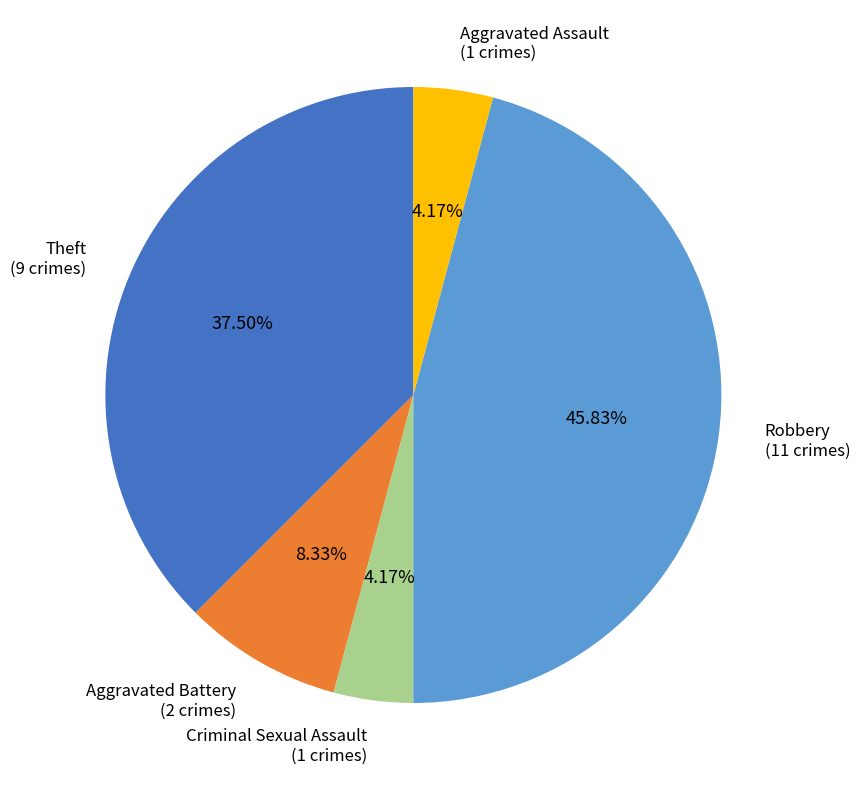

Does any single category account for the majority?

No